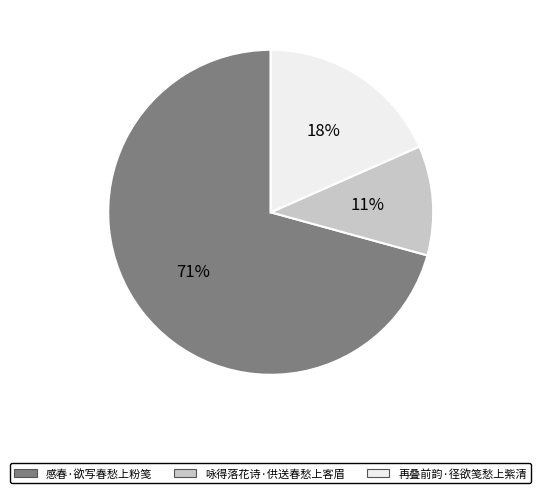

Approximately how many times larger is the value at 感春·欲写春愁上粉笺 compared to 咏得落花诗·供送春愁上客眉?

6.5